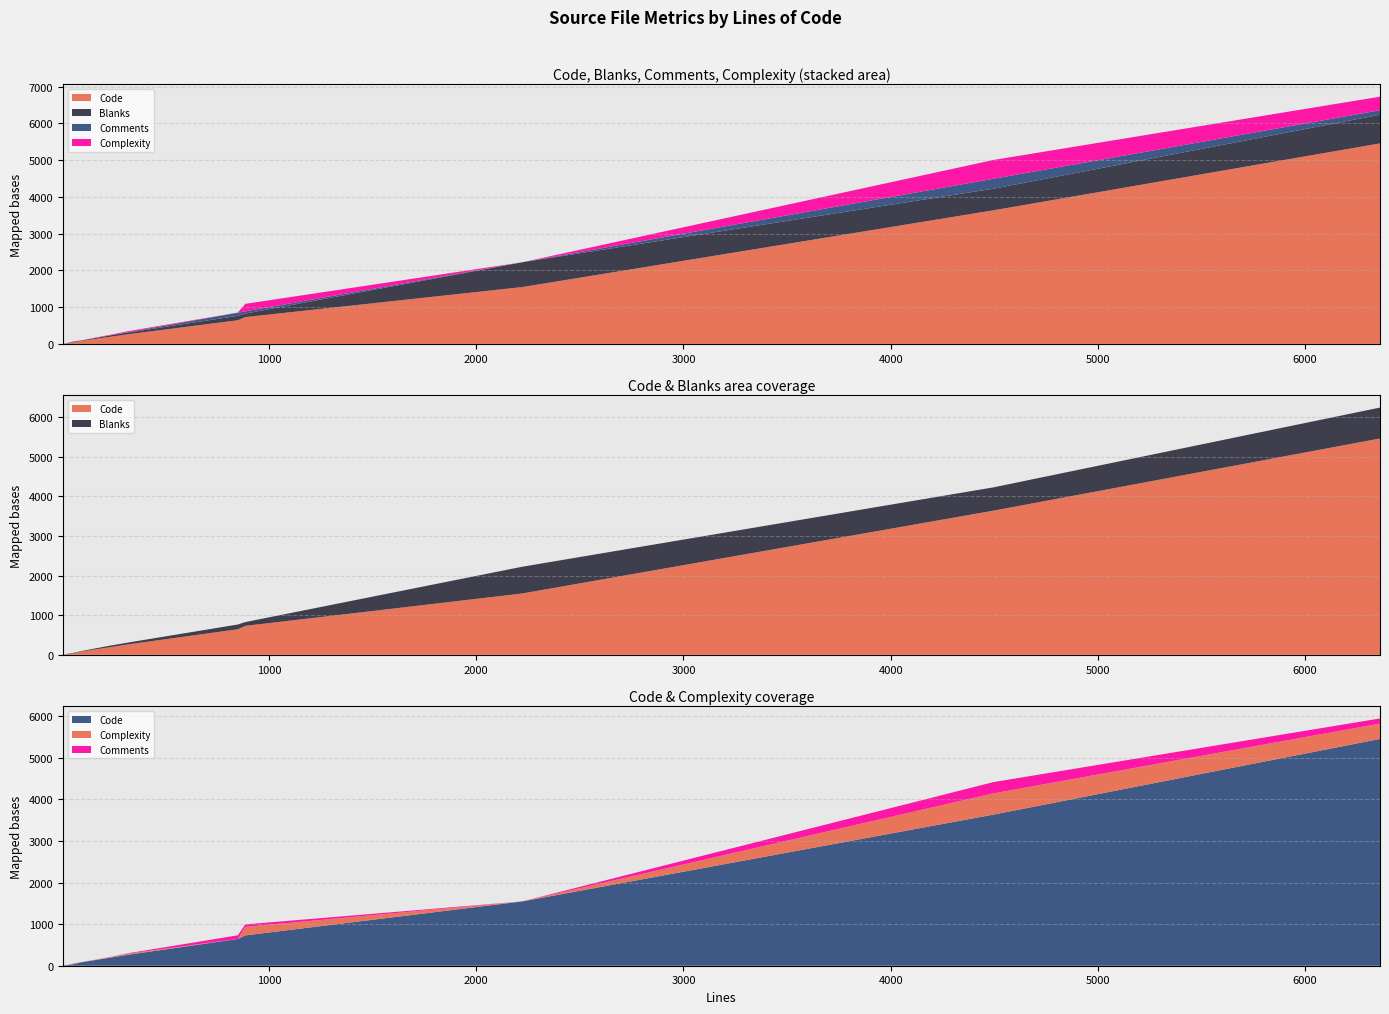

Reading left to right, what are all the values shown in this chart?

Code: 6=5	11=10	32=18	63=42	74=56	92=81	226=187	324=266	850=644	886=730	2223=1548	4496=3637	6361=5458
Blanks: 6=1	11=1	32=10	63=14	74=13	92=11	226=37	324=47	850=121	886=96	2223=675	4496=588	6361=780
Comments: 6=0	11=0	32=4	63=7	74=5	92=0	226=2	324=11	850=85	886=60	2223=0	4496=271	6361=123
Complexity: 6=0	11=0	32=0	63=13	74=8	92=1	226=14	324=26	850=3	886=205	2223=0	4496=511	6361=369